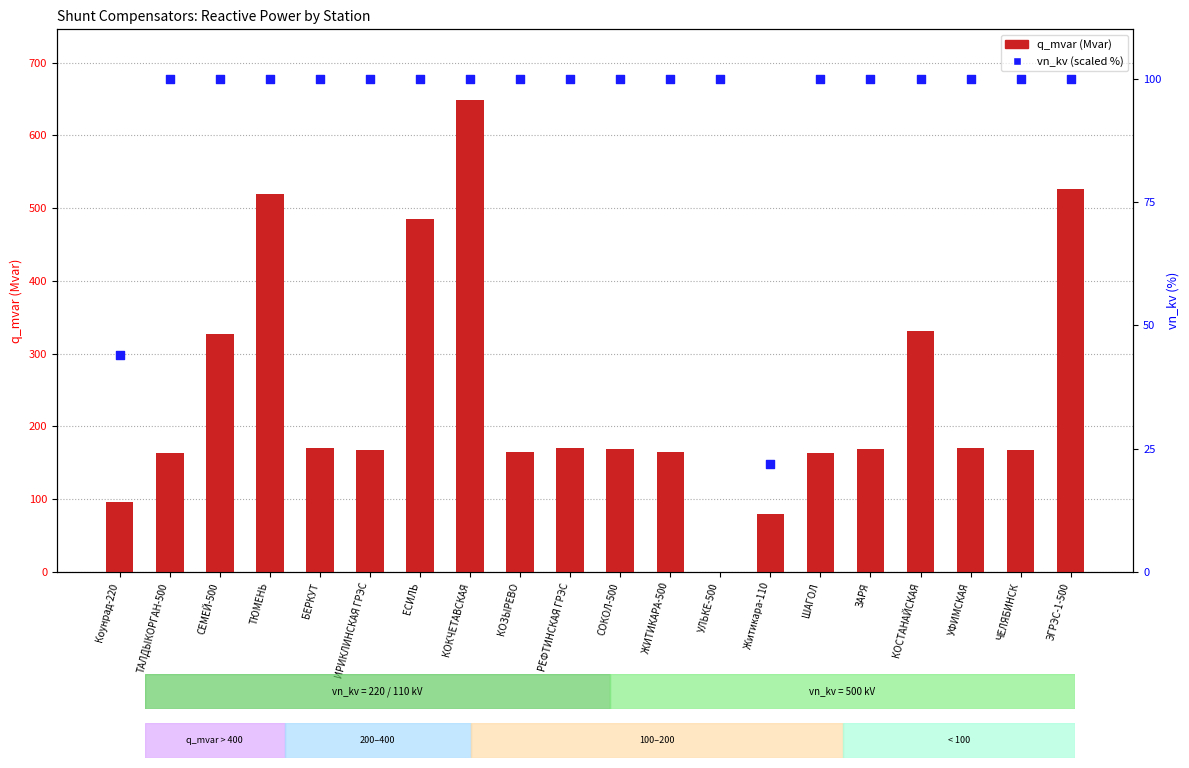

What are all the series names shown in the legend?

q_mvar (Mvar), vn_kv (scaled %)